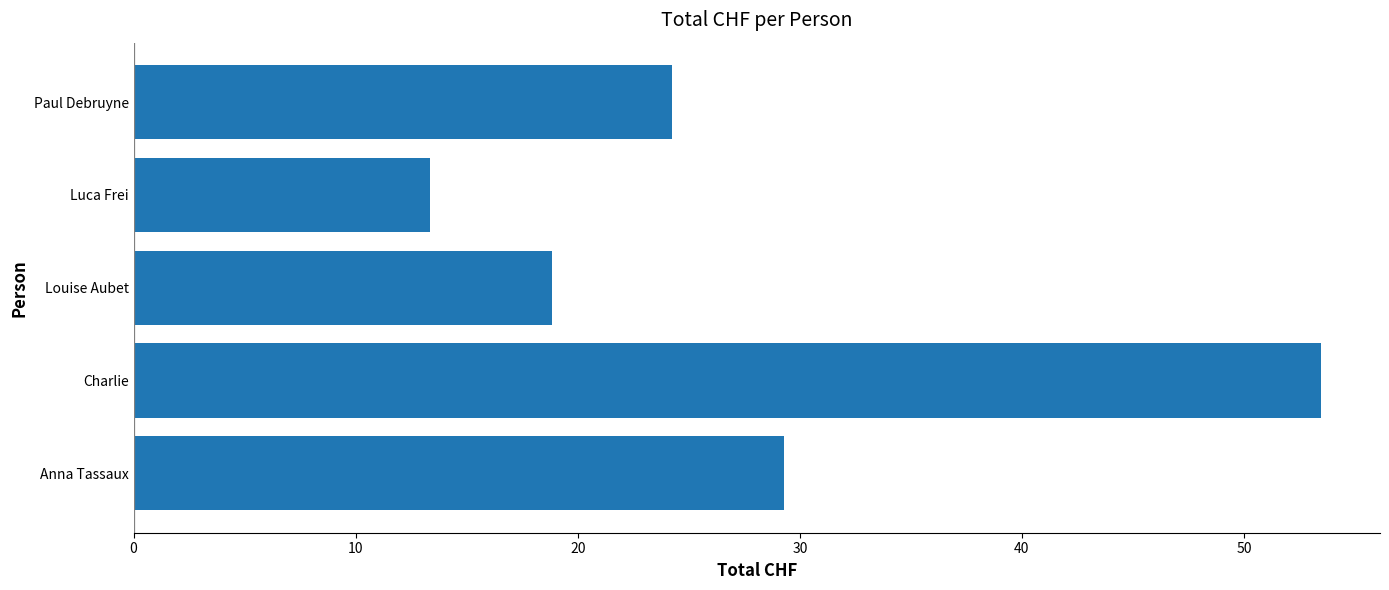

Is it true that the value at Luca Frei is 20.1?

False